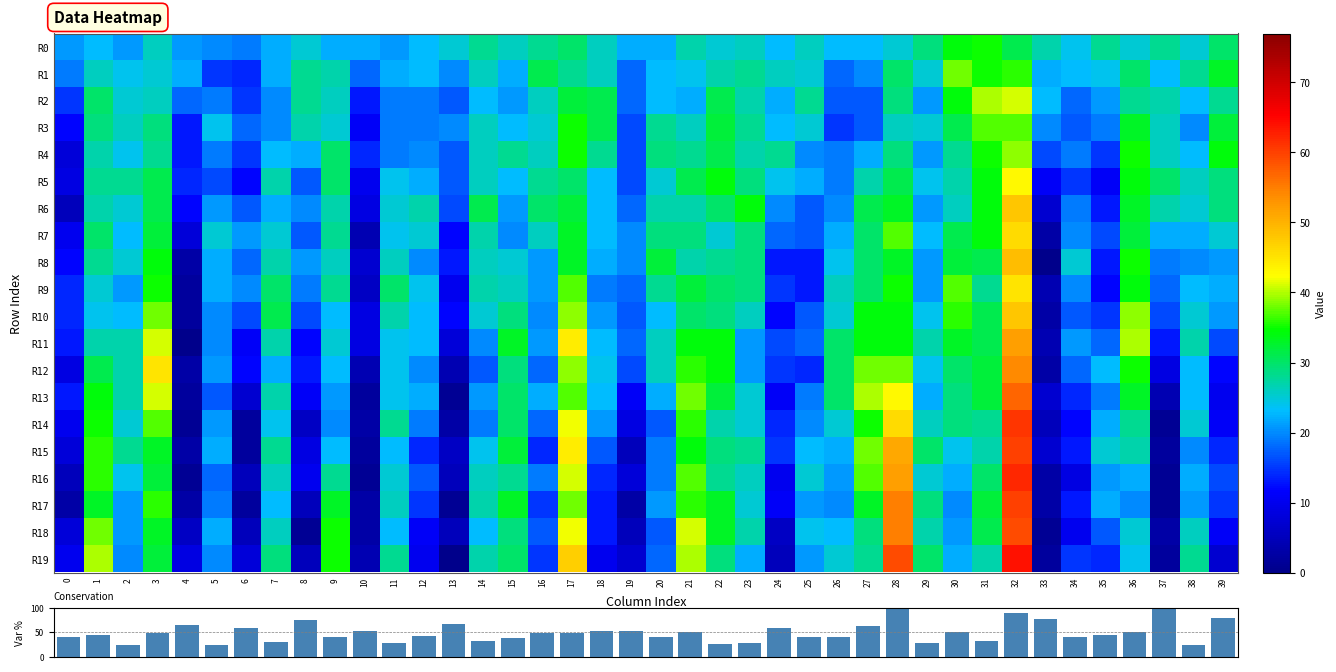

Which series has the largest total across all categories?

Conservation %